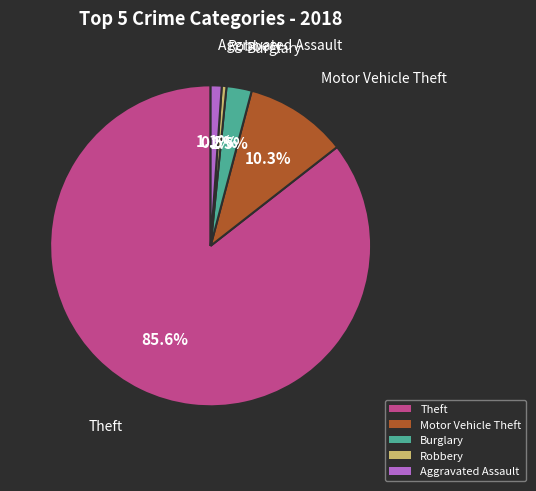

What is the largest slice in the pie chart?

Theft